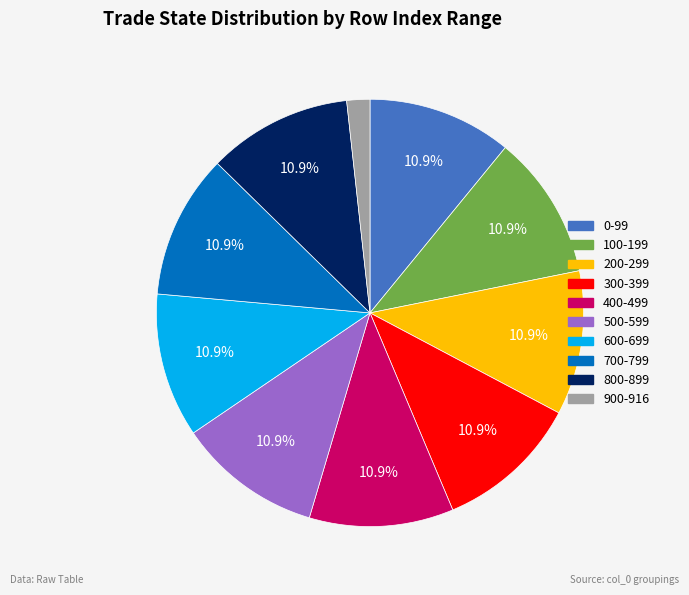

To the nearest percent, what is the average slice percentage?

10%